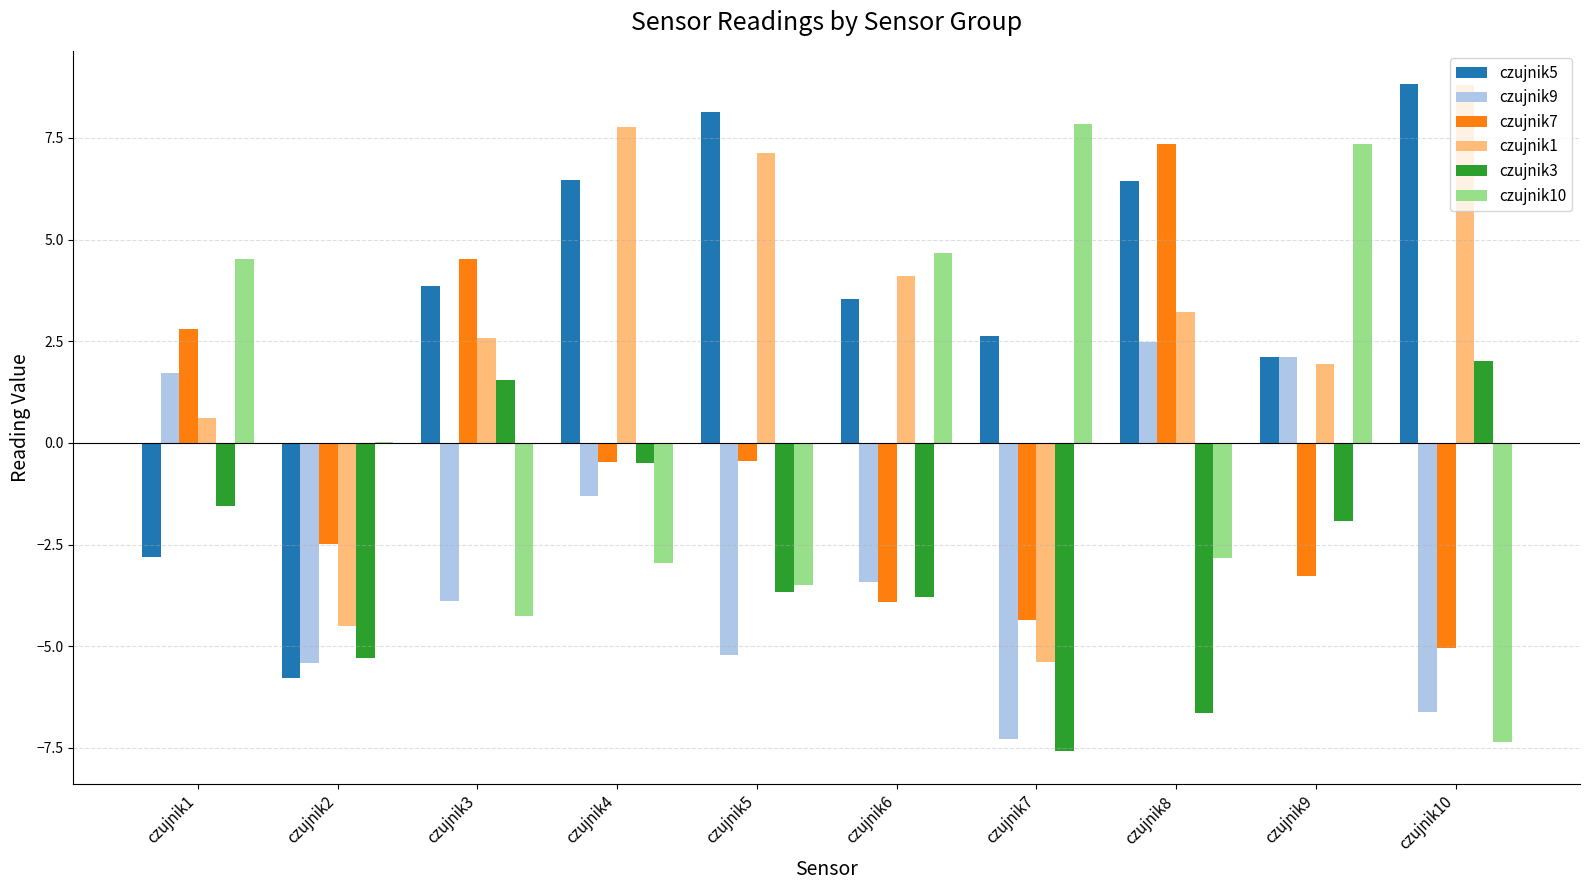

The czujnik10 series shows 3.4 at czujnik9. True or false?

False